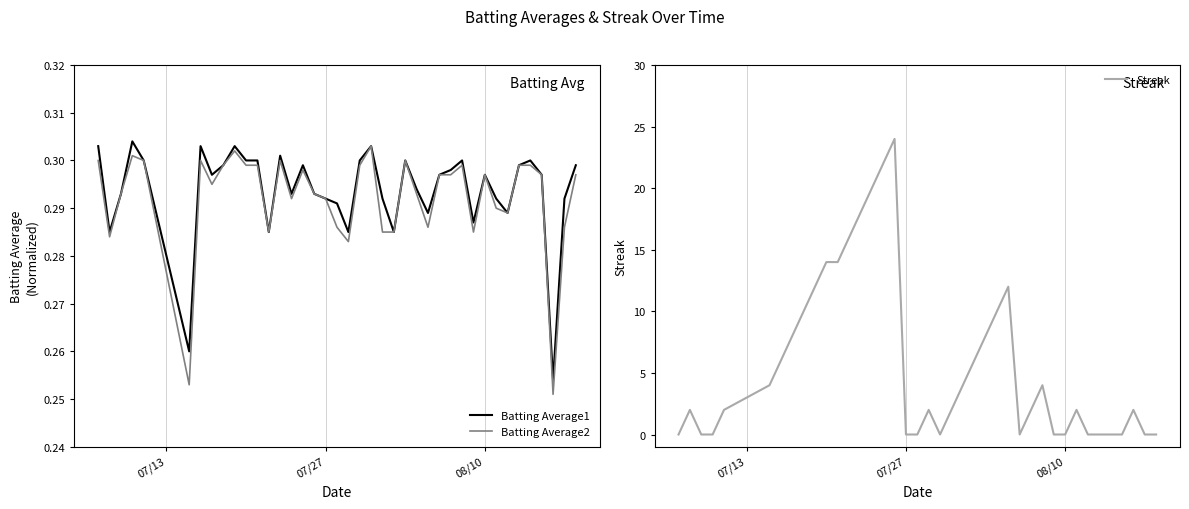

What is the difference between the maximum and second lowest values in the Streak series?

24